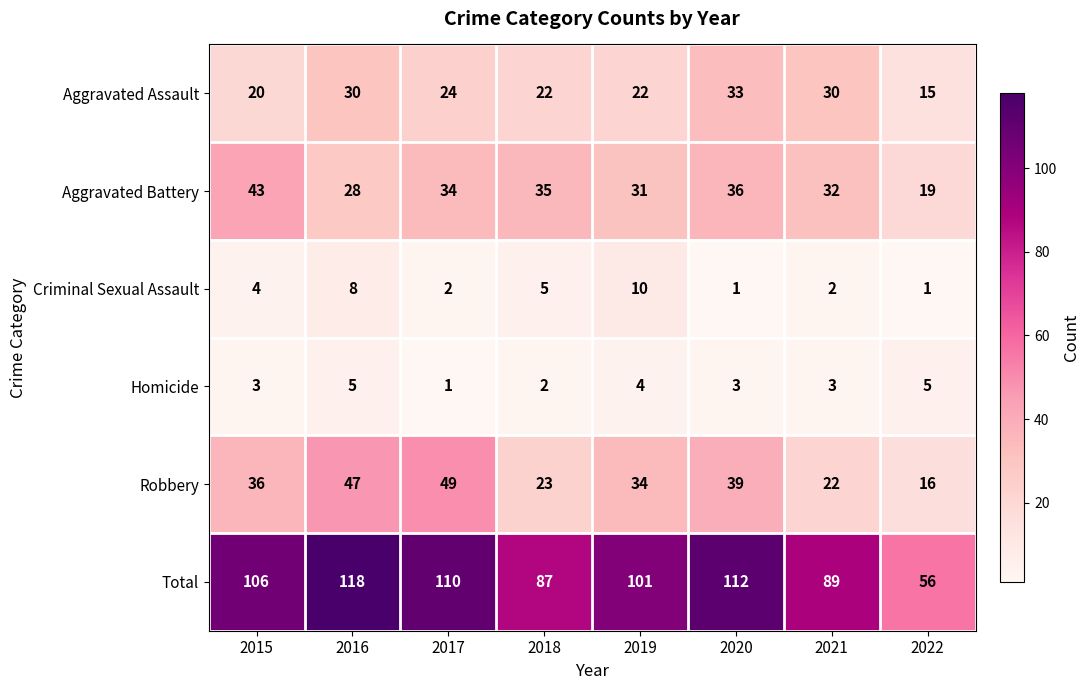

What is the greatest value displayed?

118